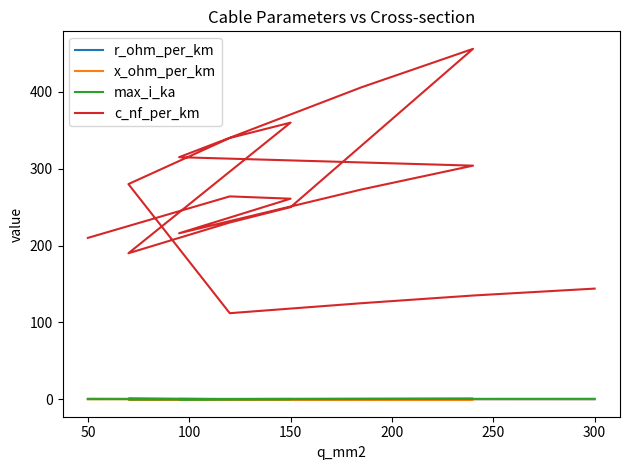

What is the label of the 17th point from the right?

150